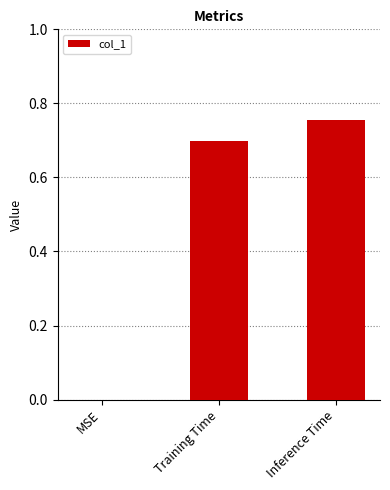

The chart shows a value of -0.3 at MSE. True or false?

False